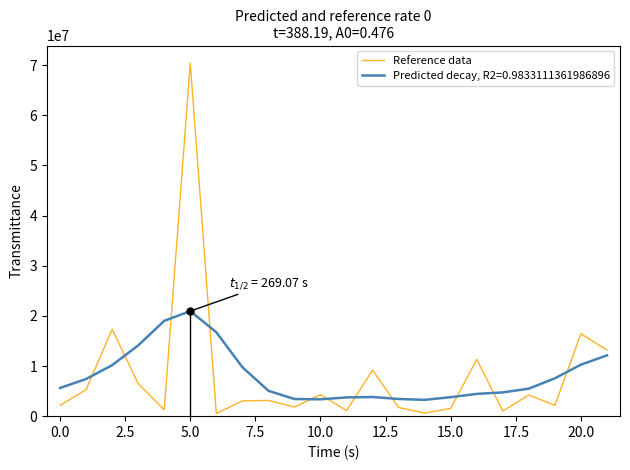

True or false: Predicted decay, R2=0.9833111361986896 and Reference data cross at least once.

True